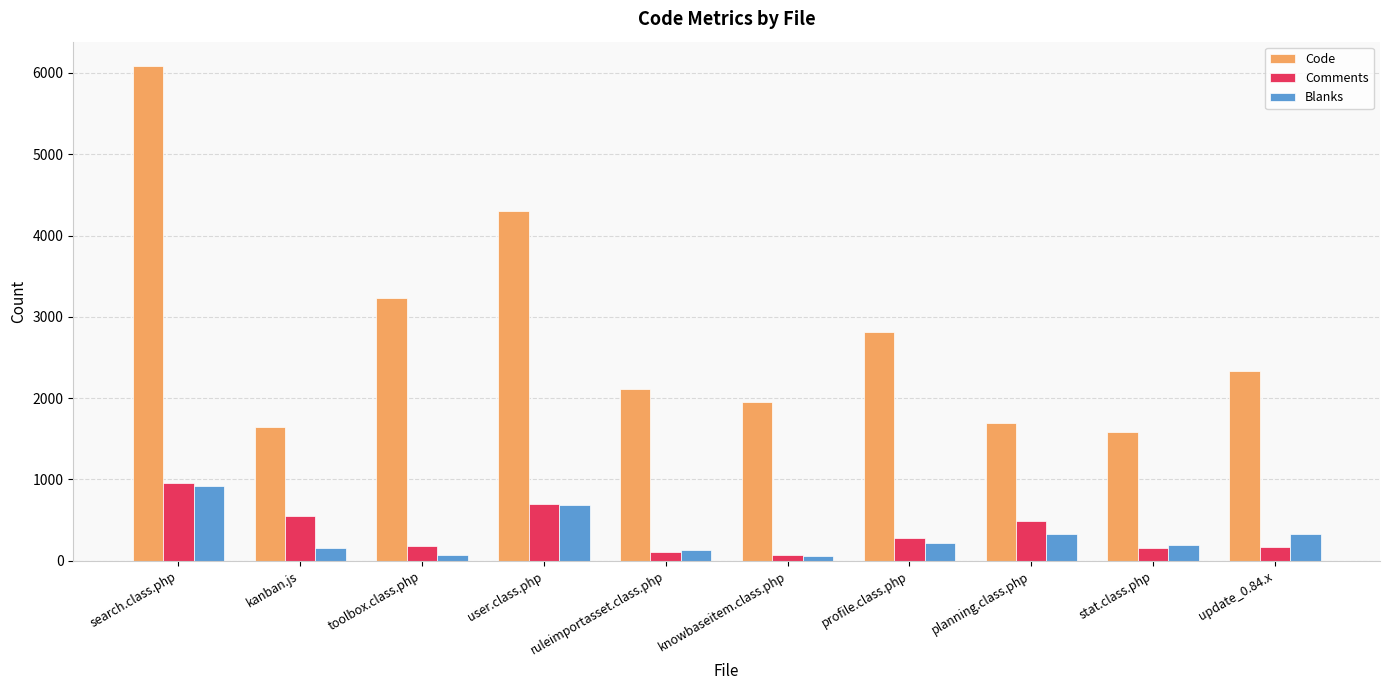

What is the smallest value displayed?

63